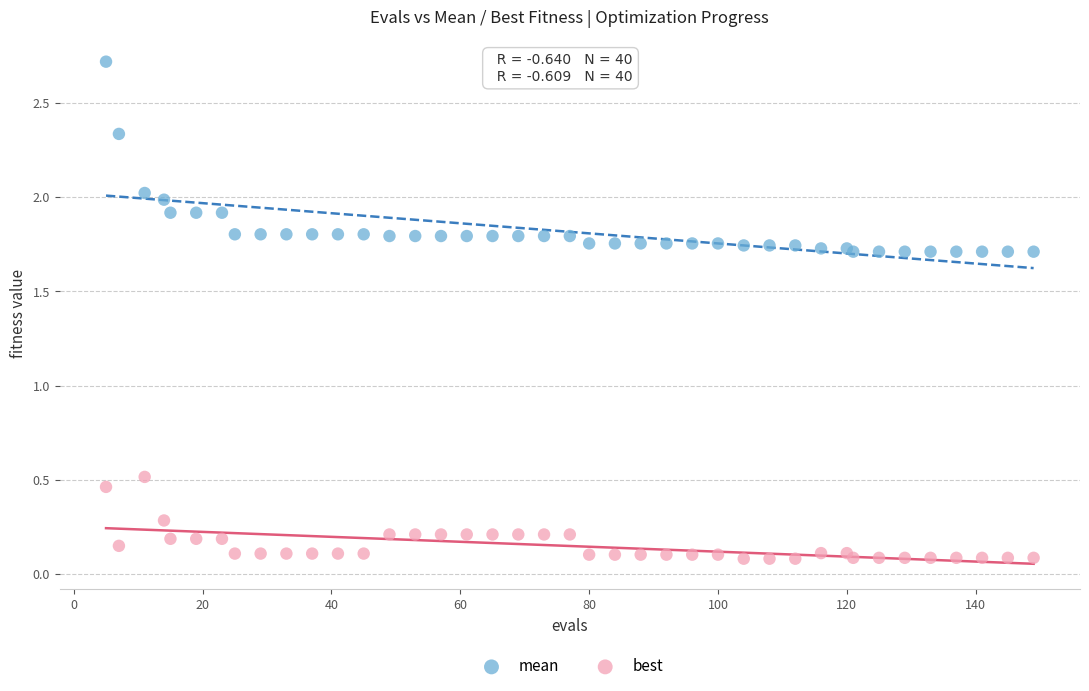

Which series contains the highest Y value?

mean